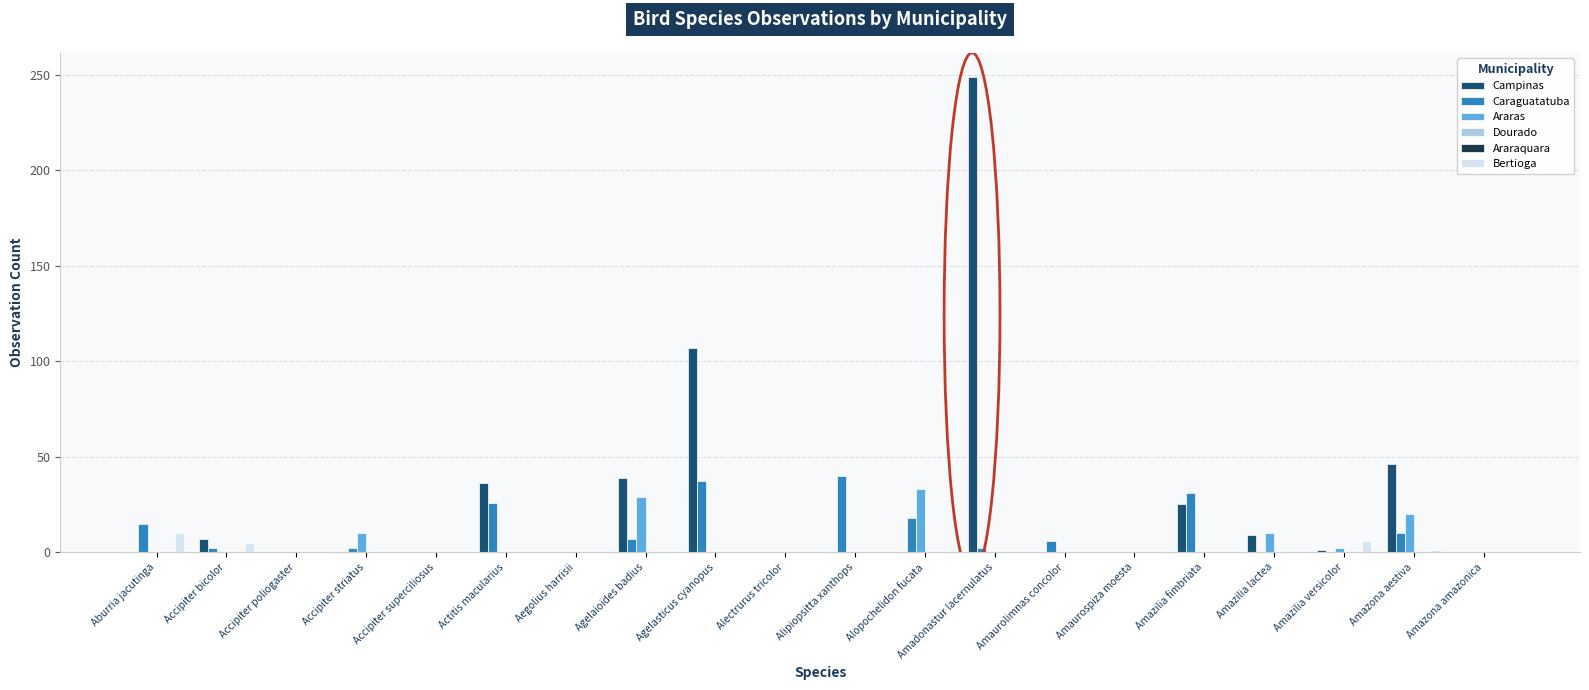

Where is Araraquara nearest to the value 0?

Aburria jacutinga